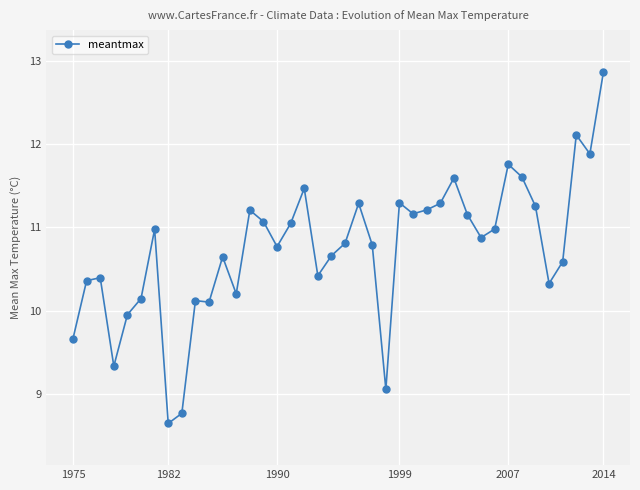

What is the smallest value displayed?

8.6